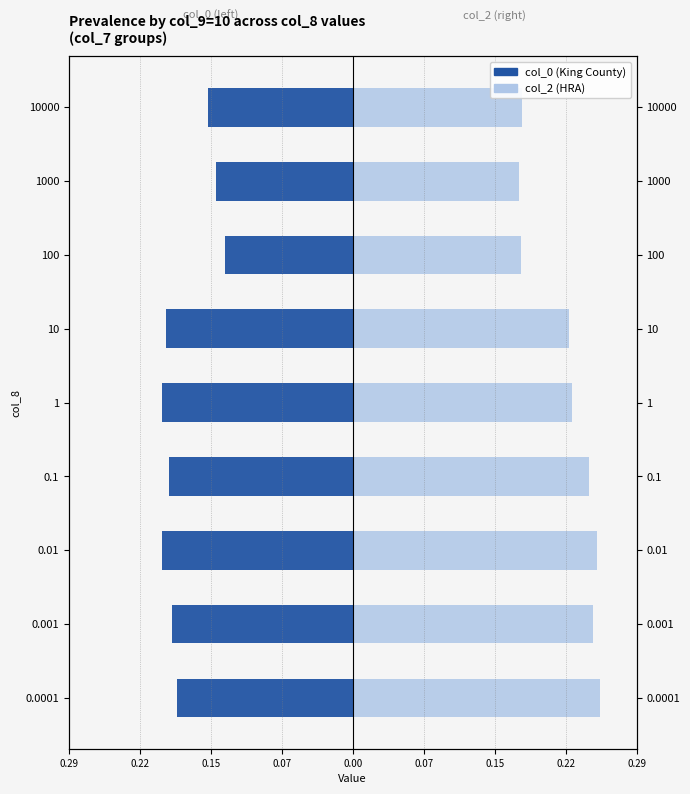

The col_2 (HRA) series shows 0.2 at 0.1. True or false?

False